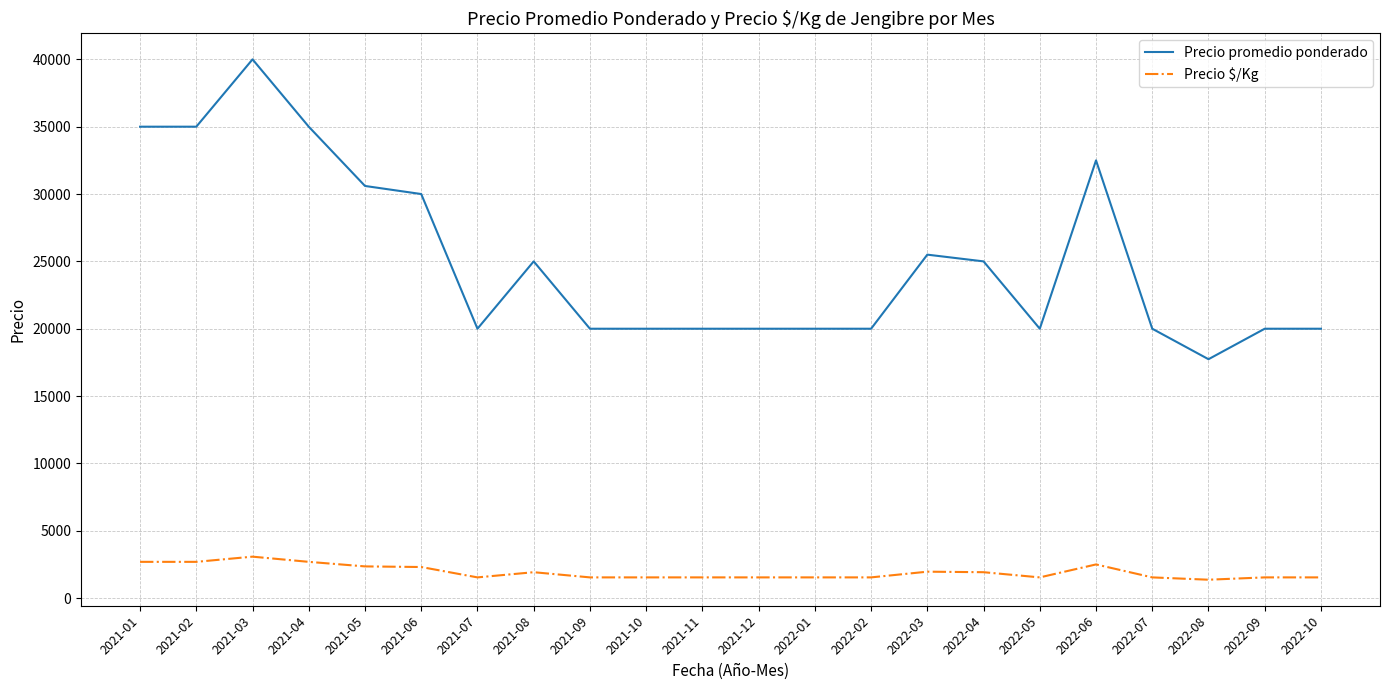

What is the difference between the second highest and minimum values in the Precio $/Kg series?

1327